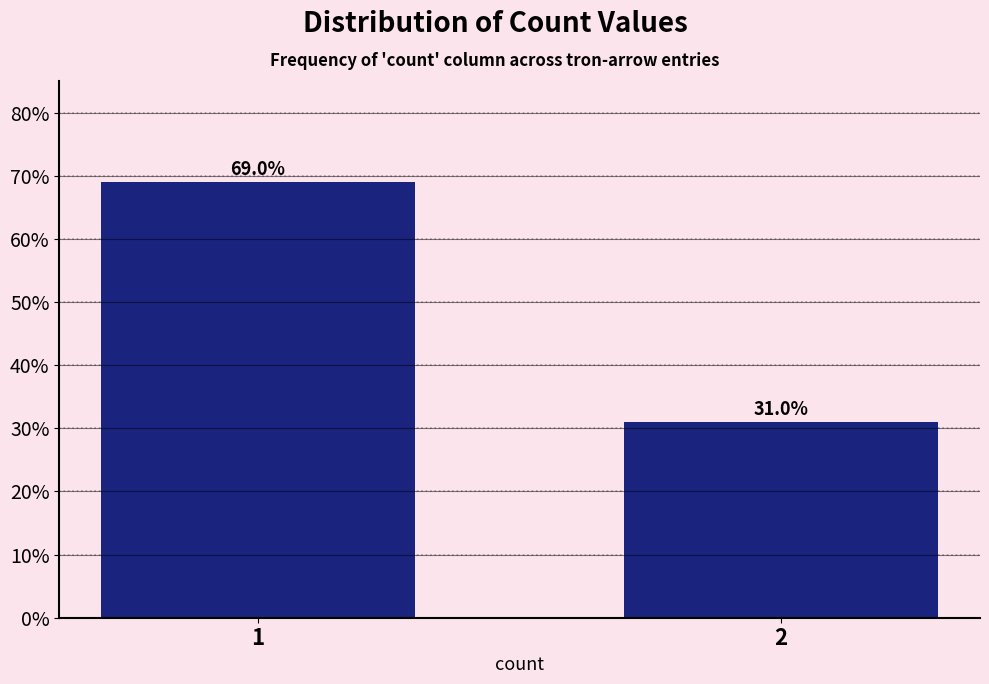

Reading left to right, extract all data points from this chart.

1=69.0	2=31.0